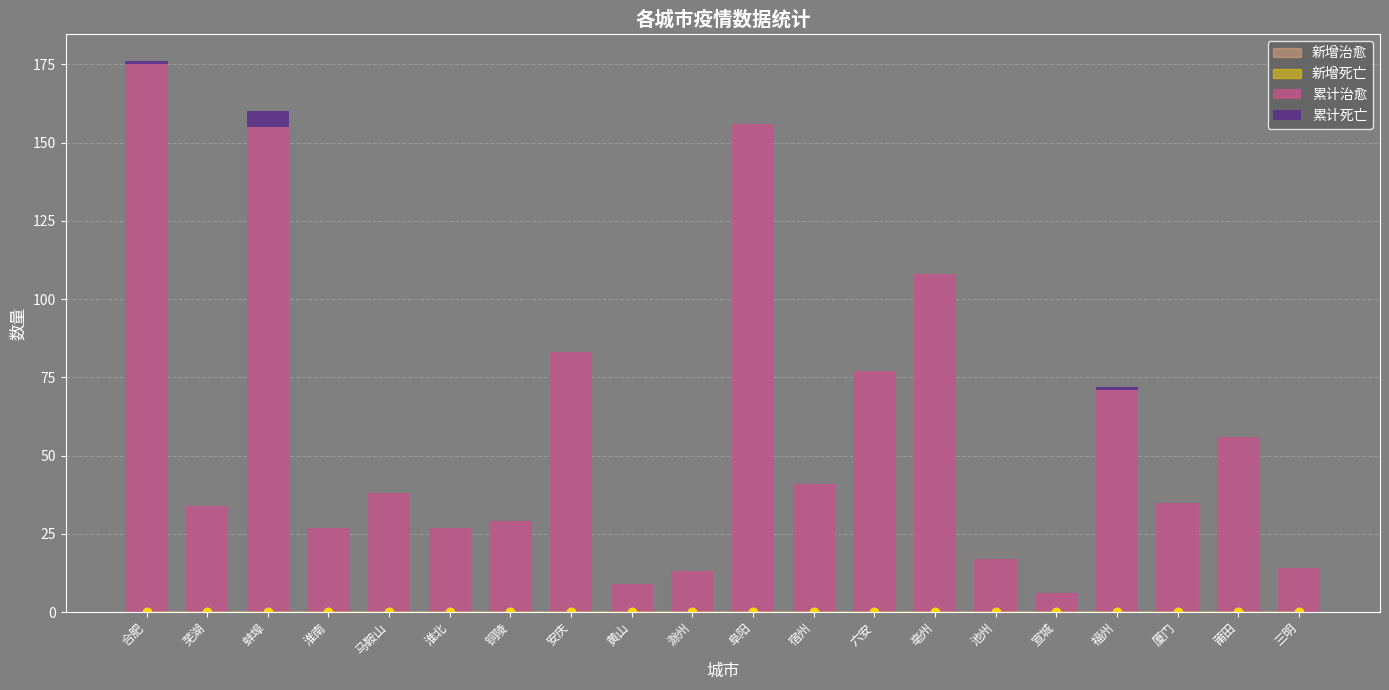

The 累计治愈 series shows 5 at 池州. True or false?

False